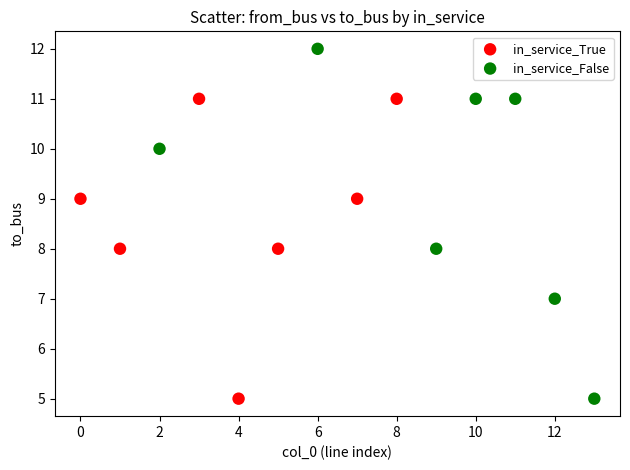

What are all the series names shown in the legend?

in_service_True, in_service_False